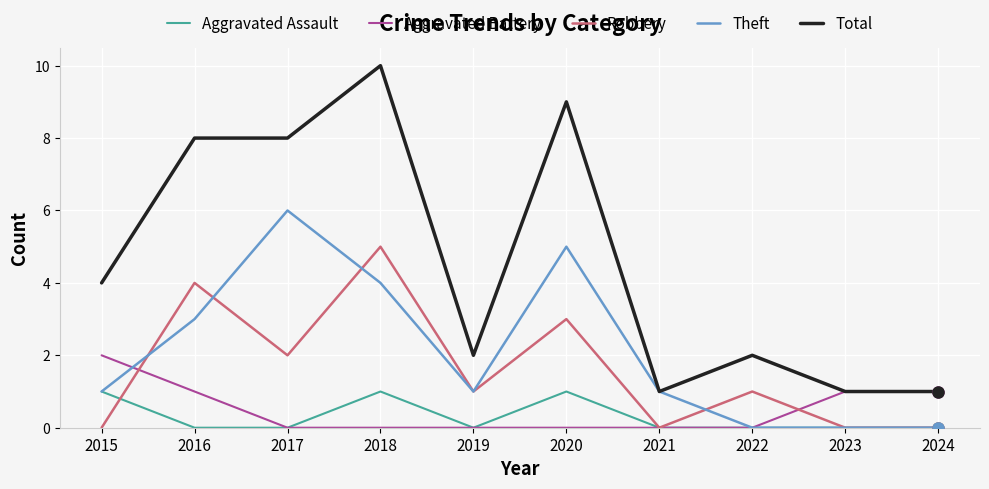

The Robbery series shows 7 at 2018. True or false?

False